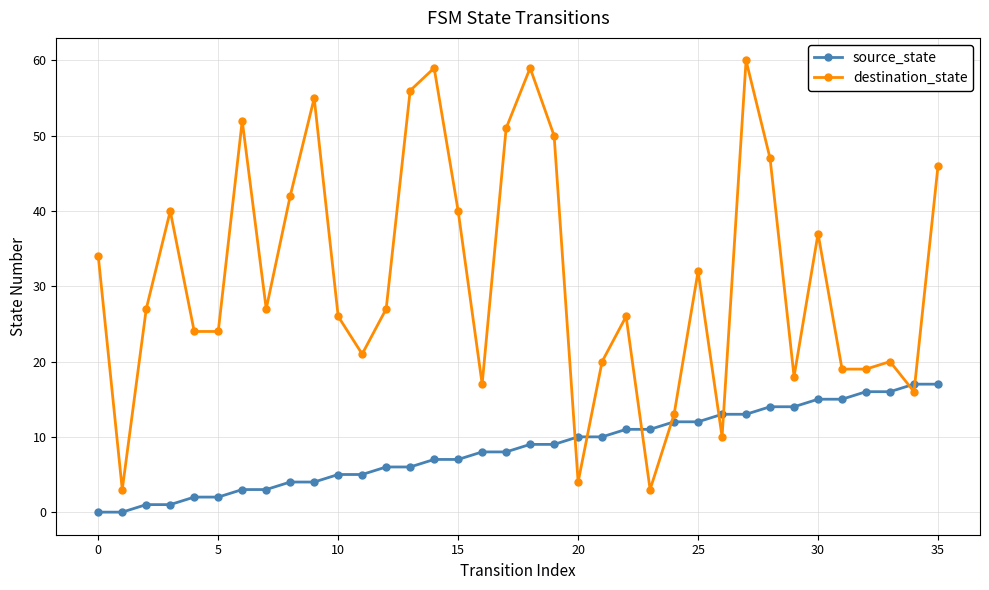

What is the greatest value displayed?

60